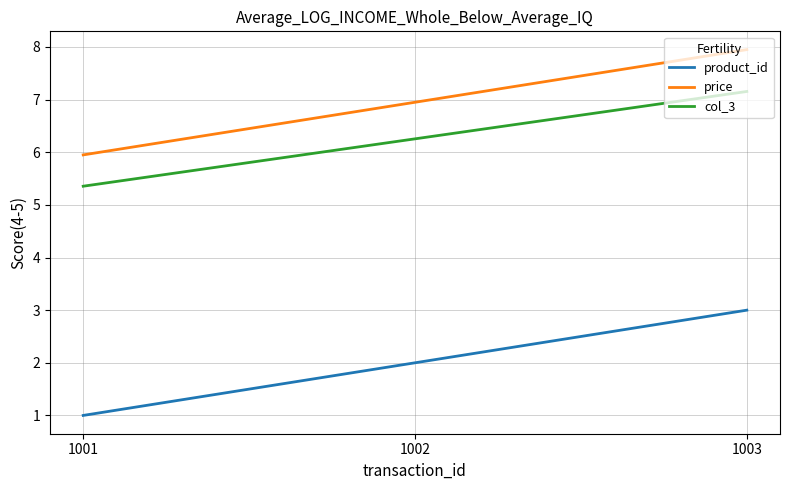

Rank the categories by col_3 value from lowest to highest.

1001, 1002, 1003